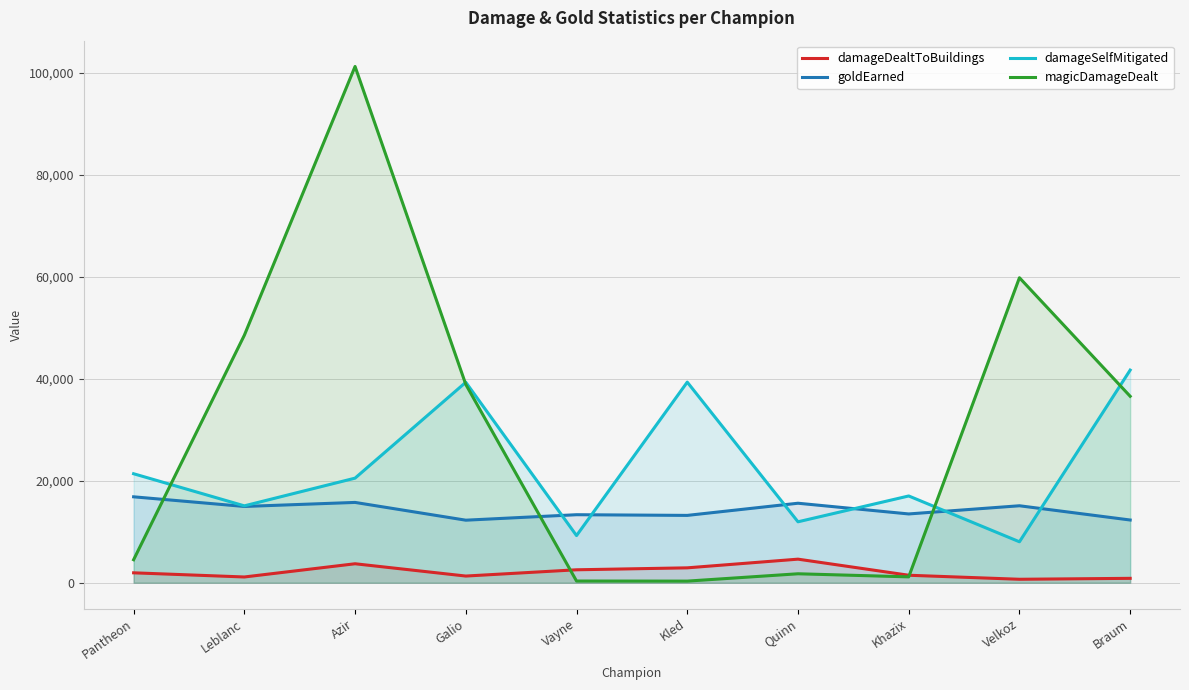

Which series ends up on top after the final intersection of magicDamageDealt and damageSelfMitigated?

damageSelfMitigated